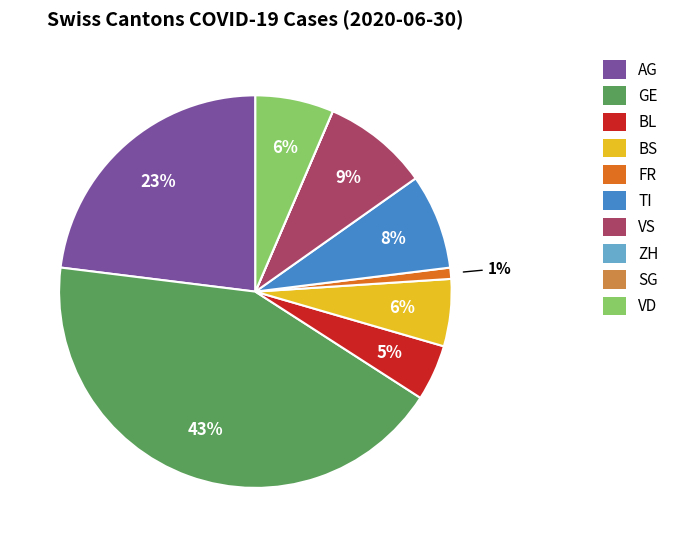

To the nearest percent, what portion does VD represent?

6%